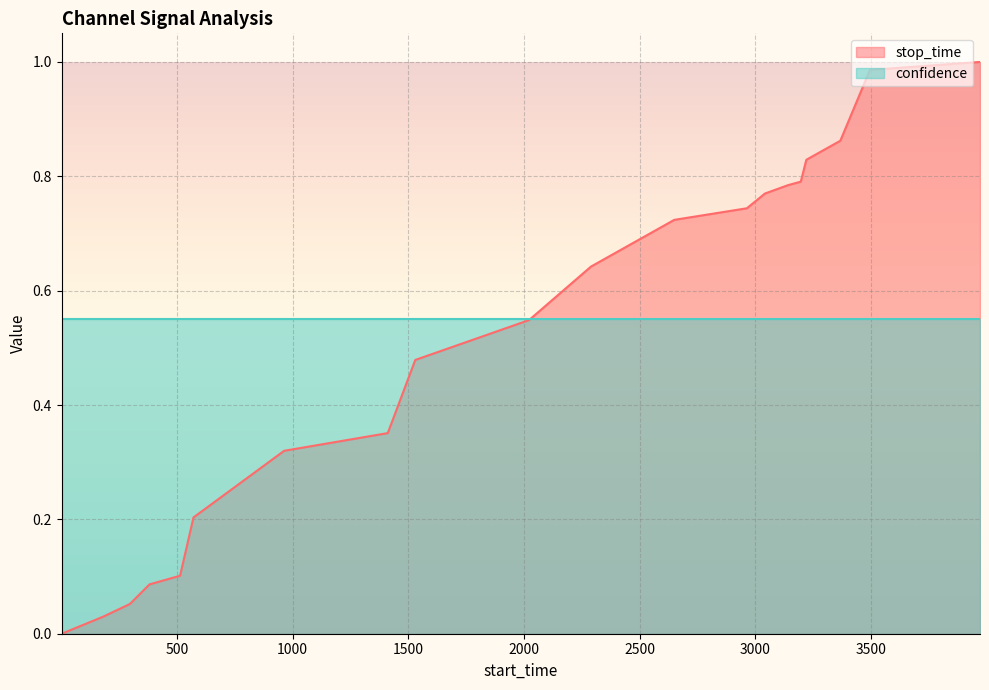

What is the difference between the maximum and minimum values?

1.0